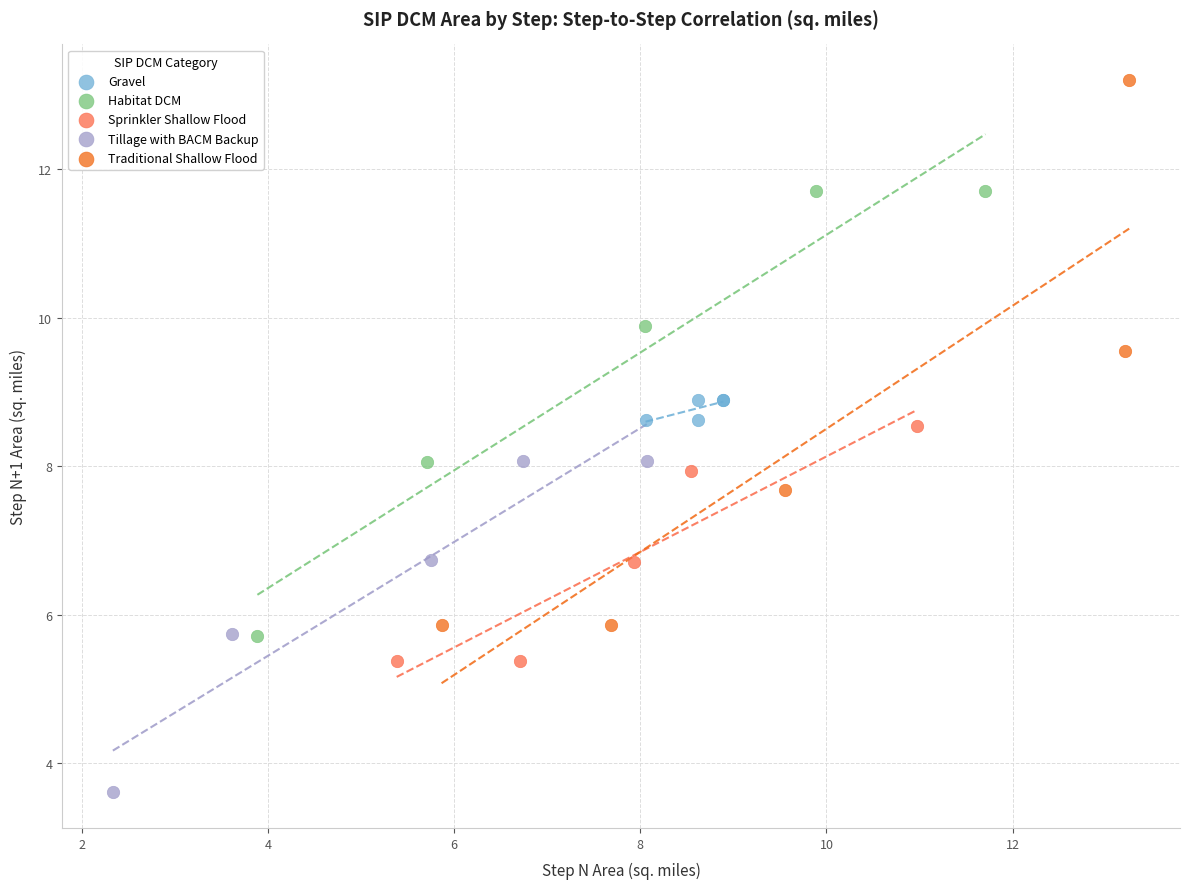

Which series reaches the maximum Y coordinate?

Traditional Shallow Flood